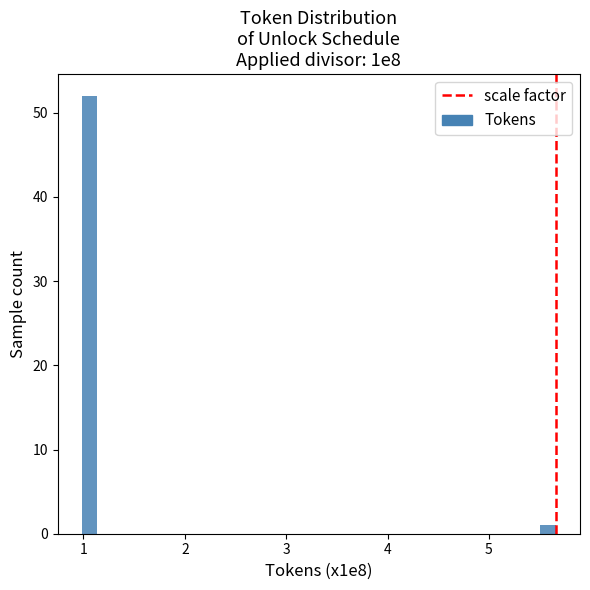

Read against the x-axis, roughly where is the centre of the tallest bar?

1.1